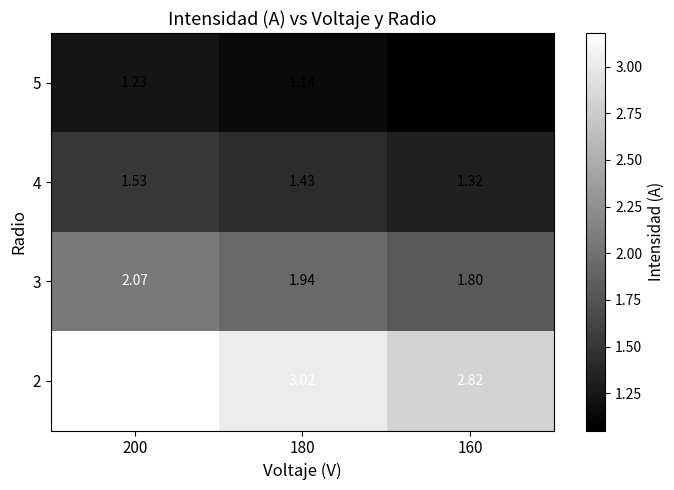

Count the number of data series in this chart.

4